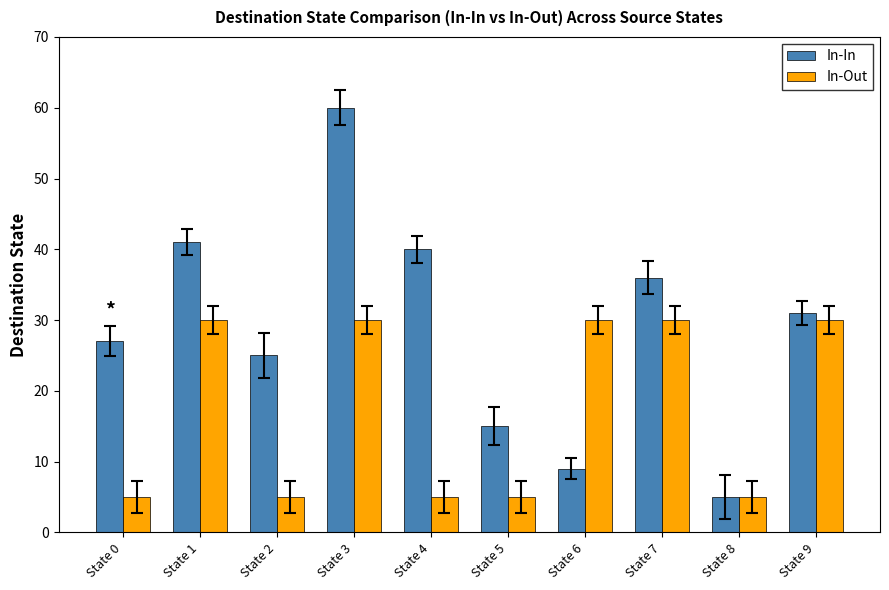

At how many categories does at least one series exceed 37?

3